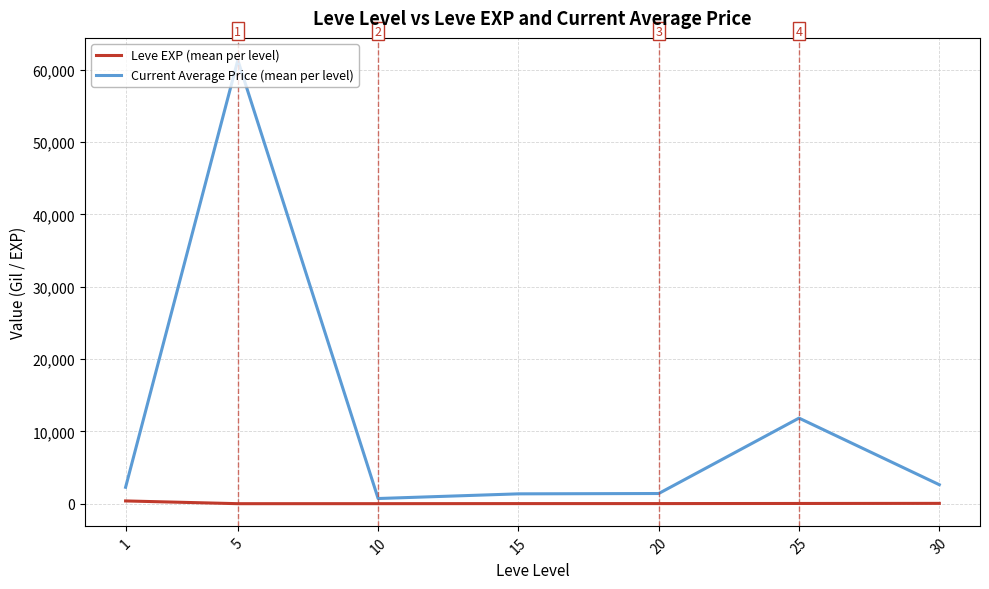

At which label is Current Average Price (mean per level) closest to 31021?

25